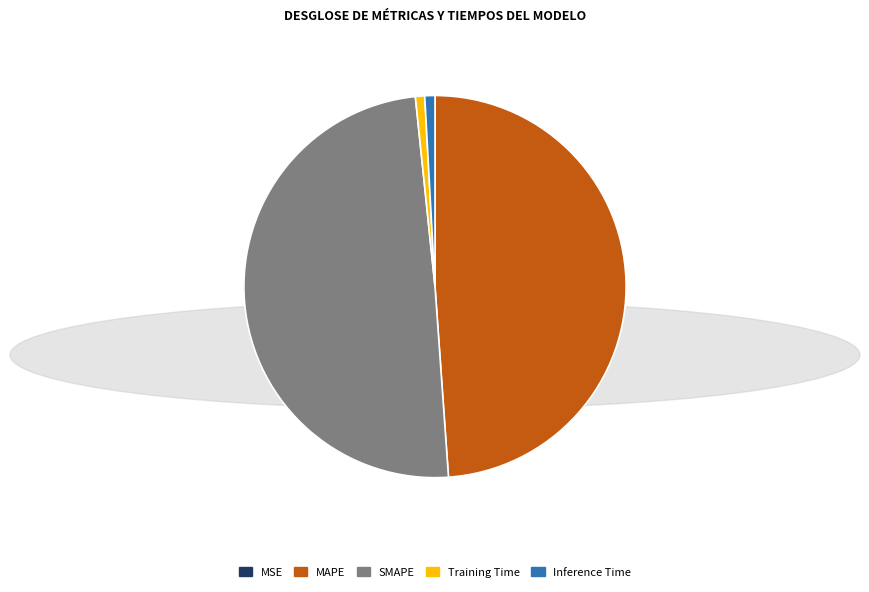

True or false: SMAPE accounts for 49% of the total.

True